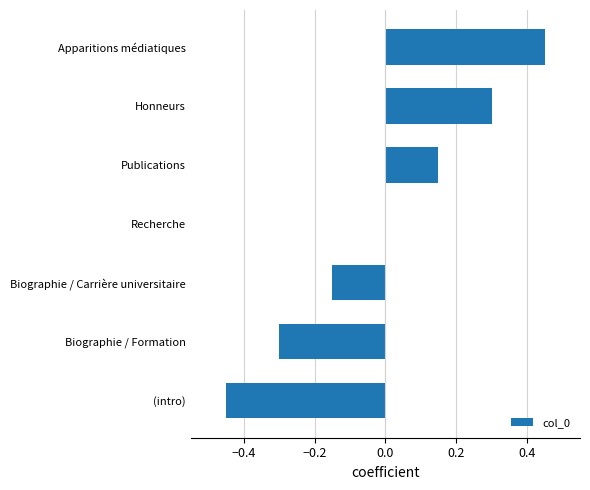

Which category has the highest value across all series?

Apparitions médiatiques